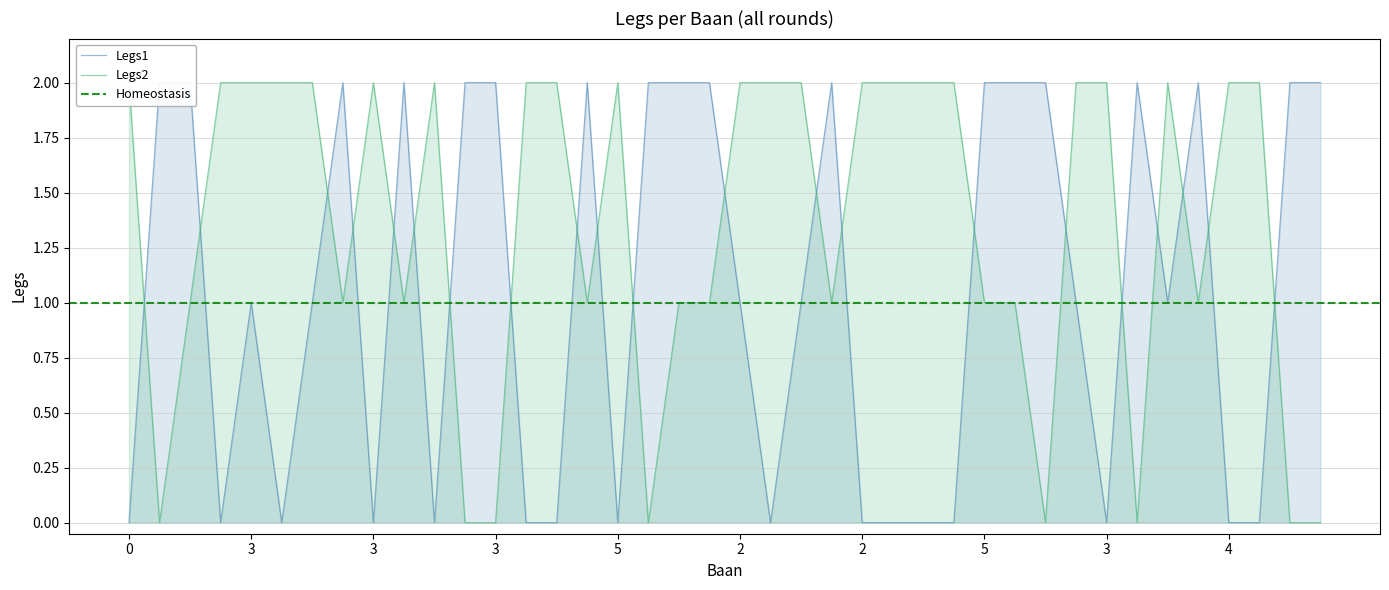

Where does the Legs1 series first go above 1?

4